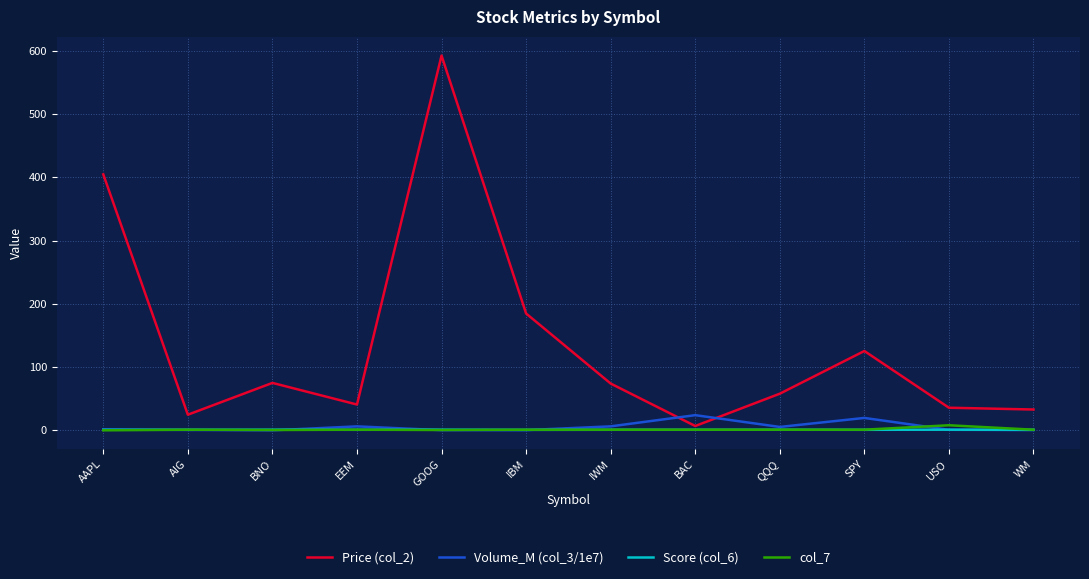

The value of Price (col_2) at SPY is 35.1. True or false?

False